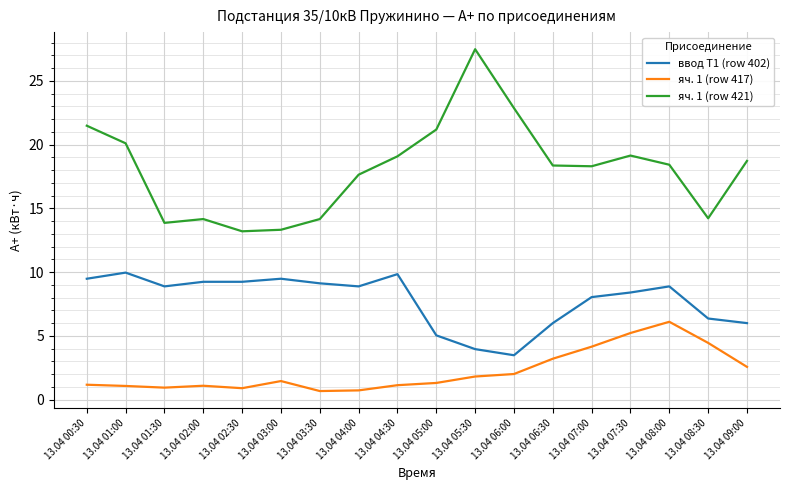

List the series in order of their overall mean, lowest first.

яч. 1 (row 417), ввод Т1 (row 402), яч. 1 (row 421)